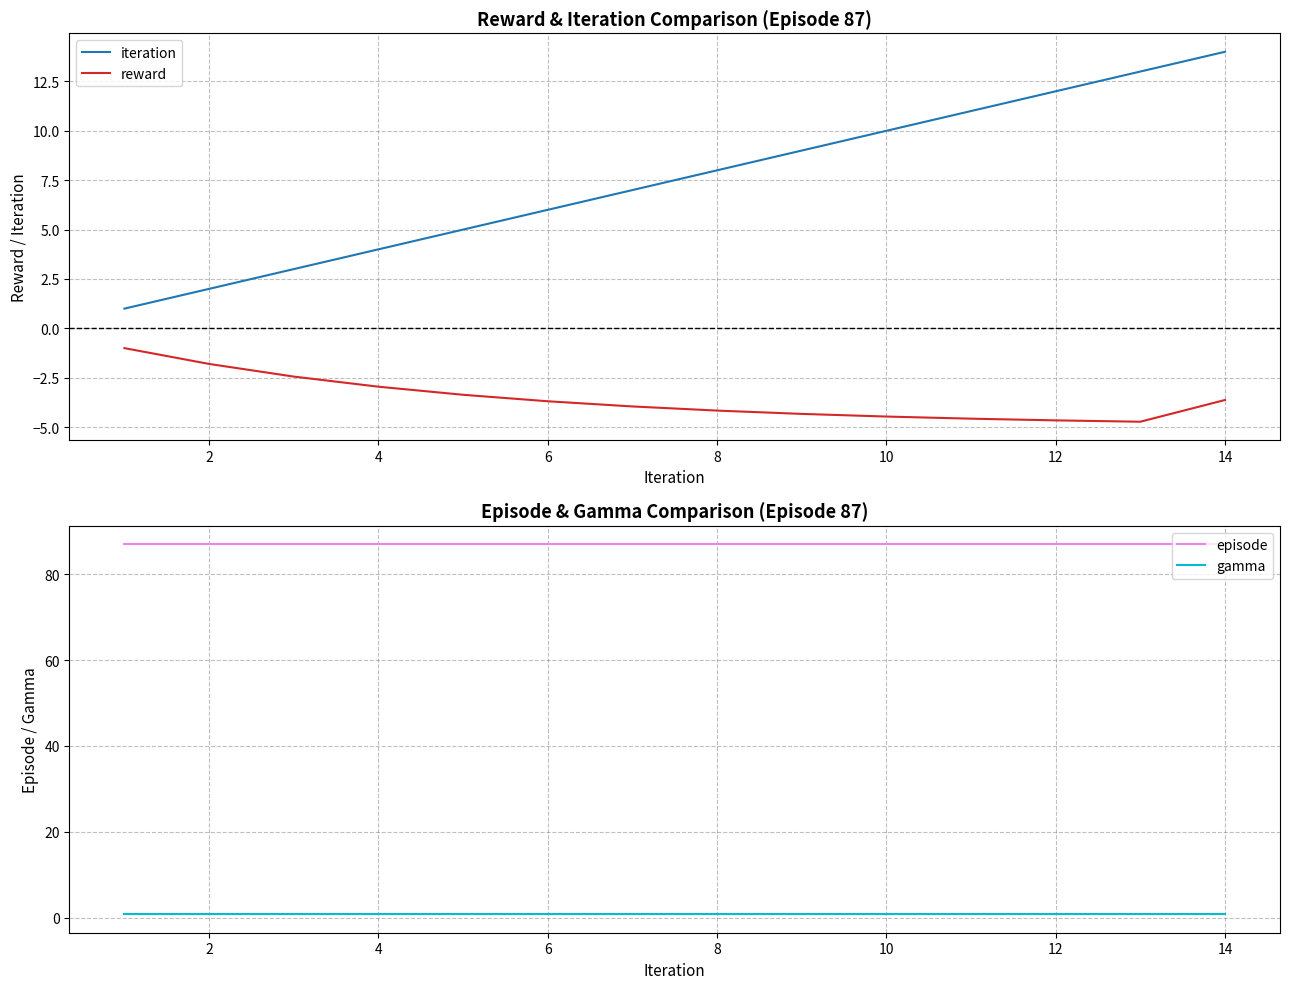

List the series in order of their peak value, highest first.

episode, iteration, gamma, reward